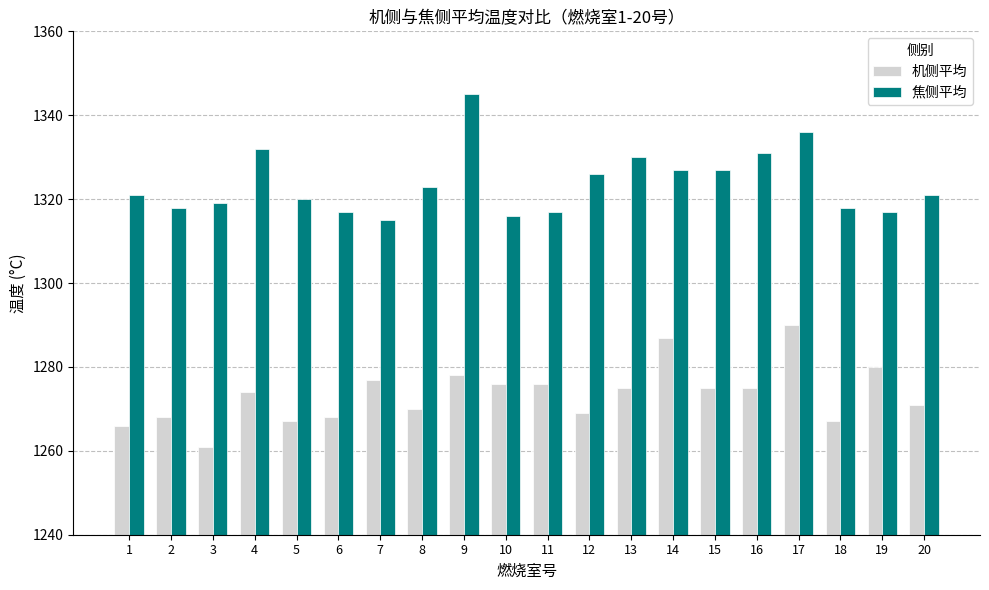

What is the approximate value of 机侧平均 at 19, to the nearest 5?

1280